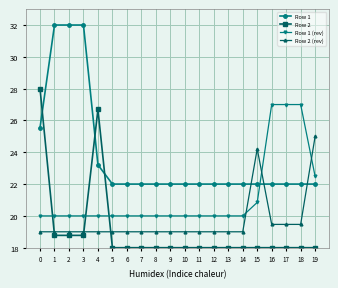

The Row 2 series shows 18.0 at 5. True or false?

True